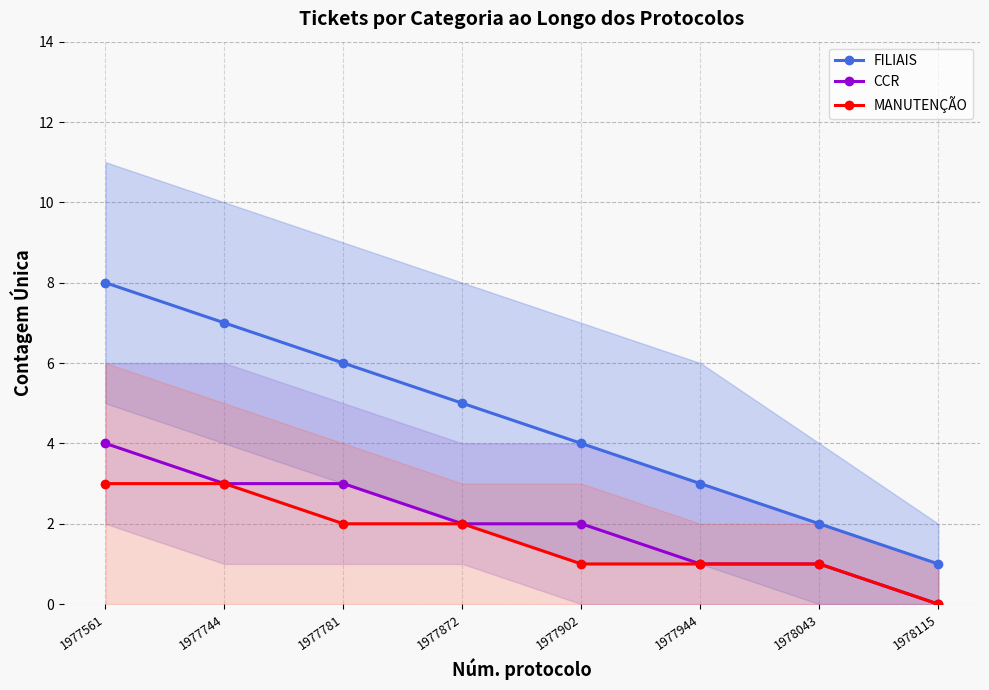

Which series has the largest total across all categories?

FILIAIS